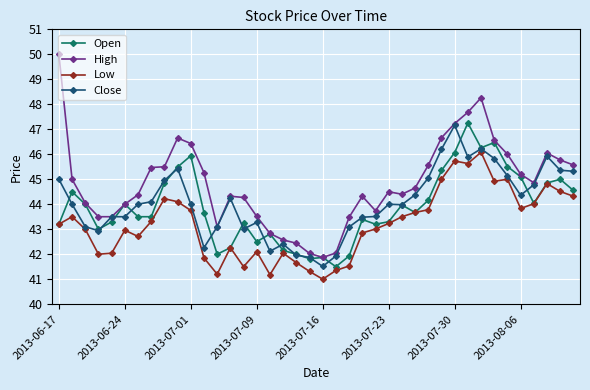

Which series has the largest range (max minus min)?

High